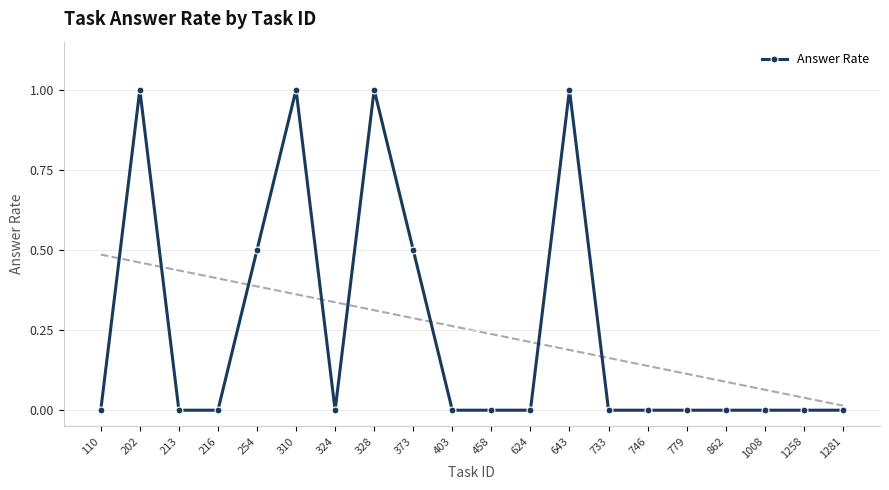

What is the greatest value displayed?

1.0